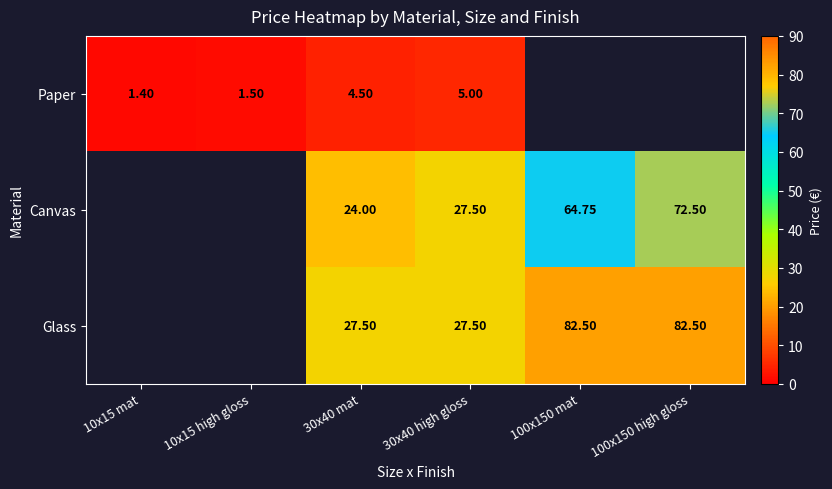

At 30x40 mat, list the series in order from smallest to largest.

Paper, Canvas, Glass